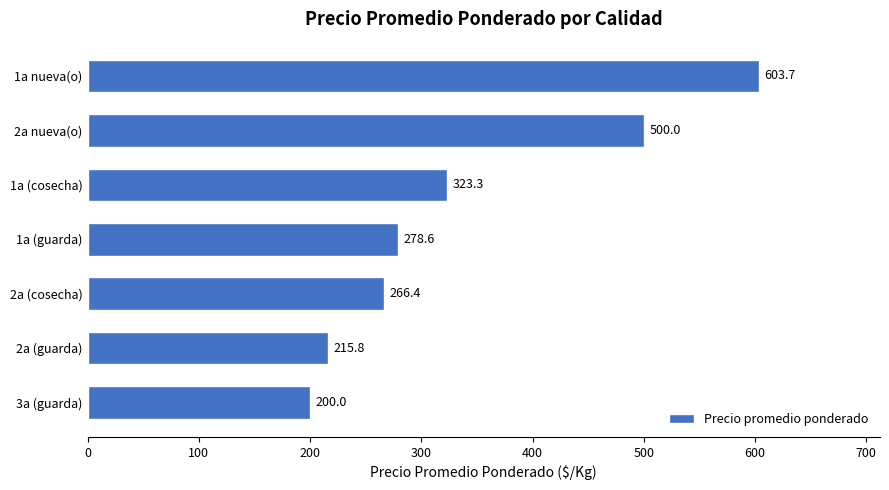

Is it true that the value at 1a nueva(o) is 603.7?

True